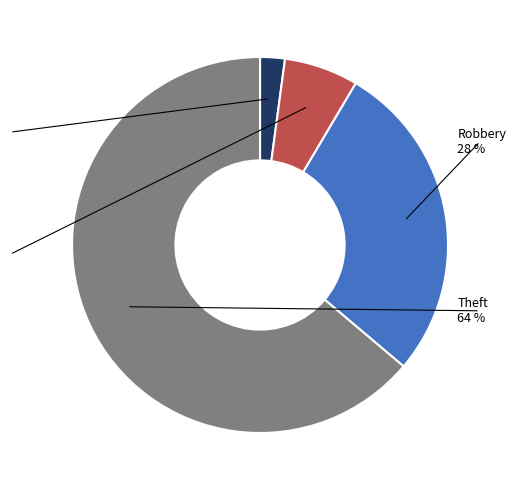

Does Robbery represent more than half of the total?

No